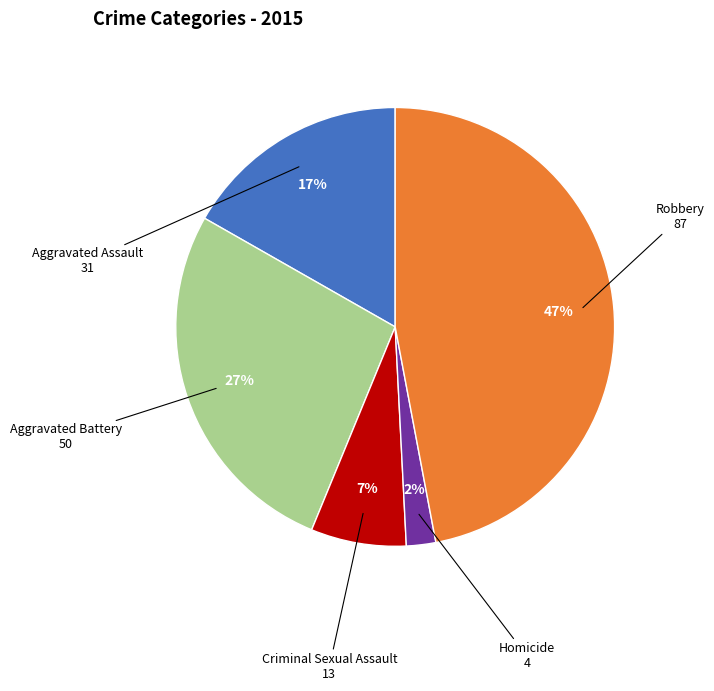

To the nearest percent, what is the average slice percentage?

20%